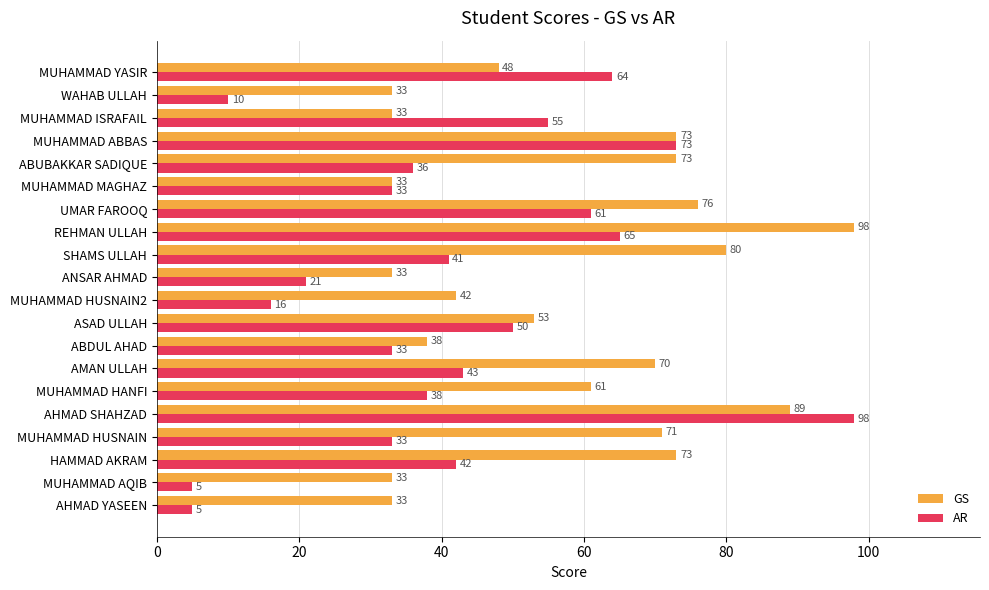

What is the difference between the maximum and second lowest values in the AR series?

93